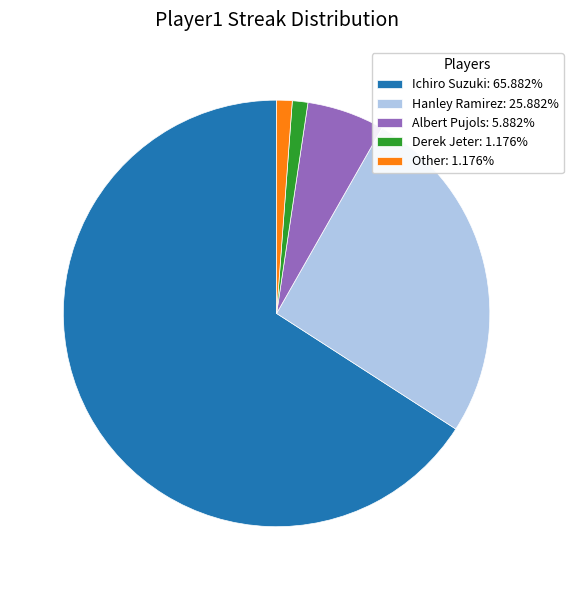

Is the sum of Derek Jeter: 1.176% and Ichiro Suzuki: 65.882% greater than half?

Yes